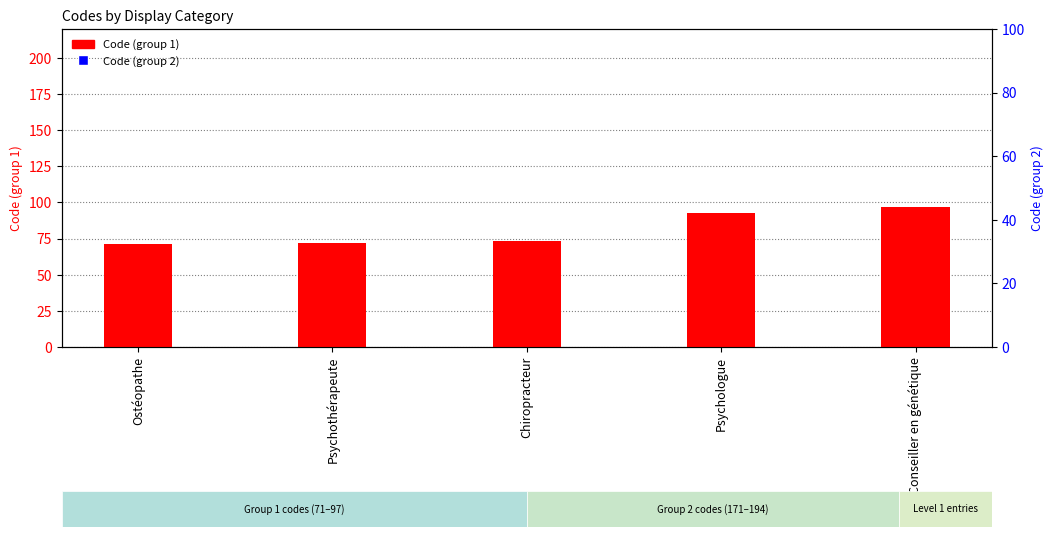

Reading left to right, what are all the values shown in this chart?

Code (group 1): Ostéopathe=71	Psychothérapeute=72	Chiropracteur=73	Psychologue=93	Conseiller en génétique=97
Code (group 2): Ostéopathe=171	Psychothérapeute=172	Chiropracteur=173	Psychologue=193	Conseiller en génétique=194